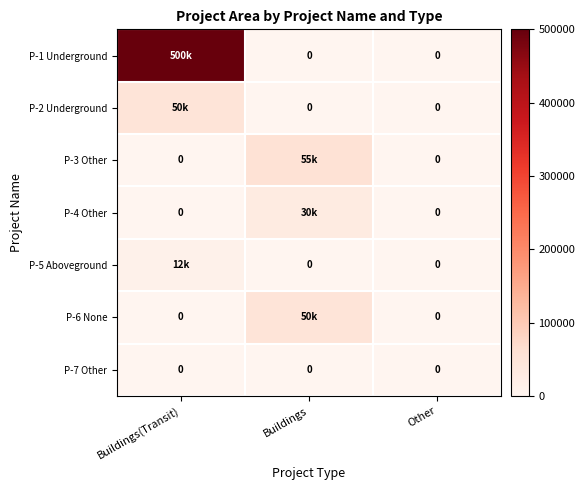

True or false: P-7 Other has a value of 0 at Other.

True